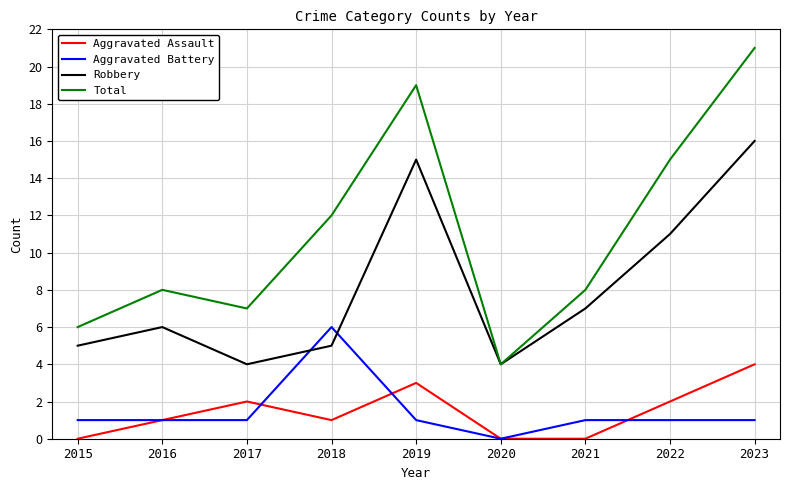

List the series in order of their peak value, highest first.

Total, Robbery, Aggravated Battery, Aggravated Assault